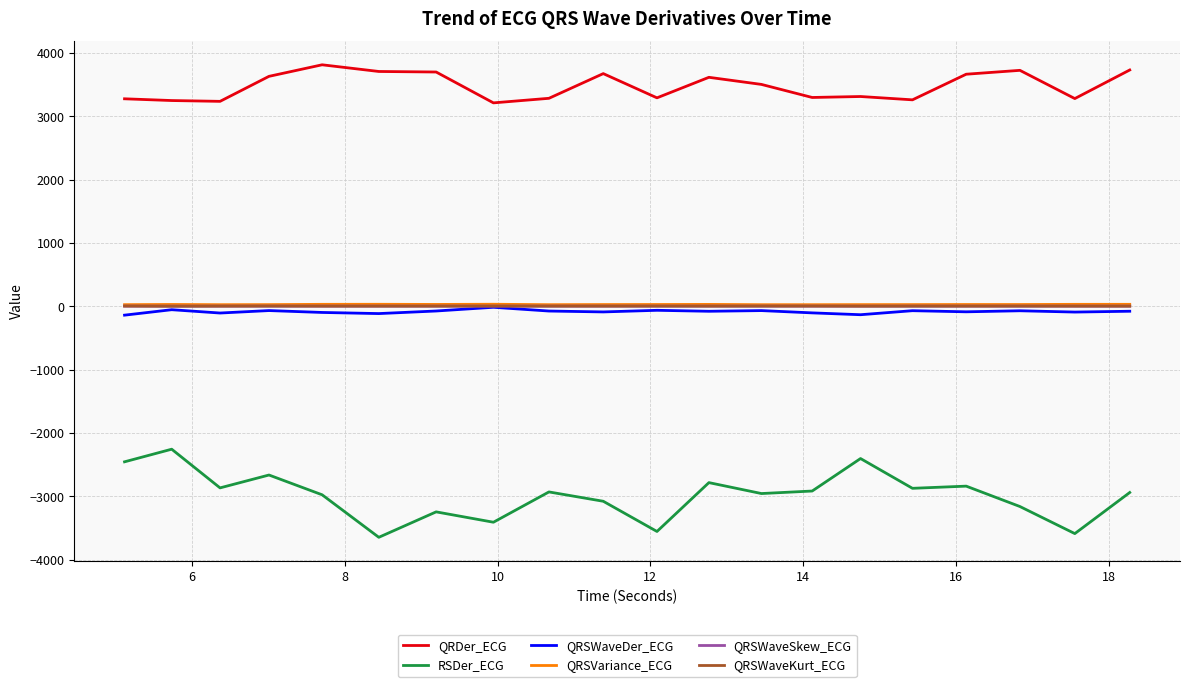

Which series has the largest range (max minus min)?

RSDer_ECG